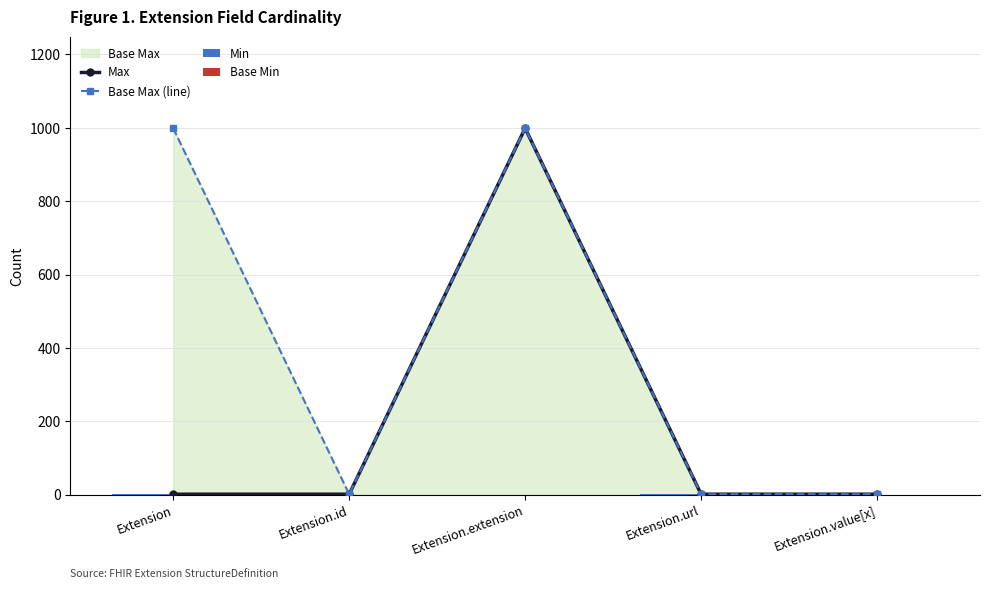

How many positive values does the Min series have?

2